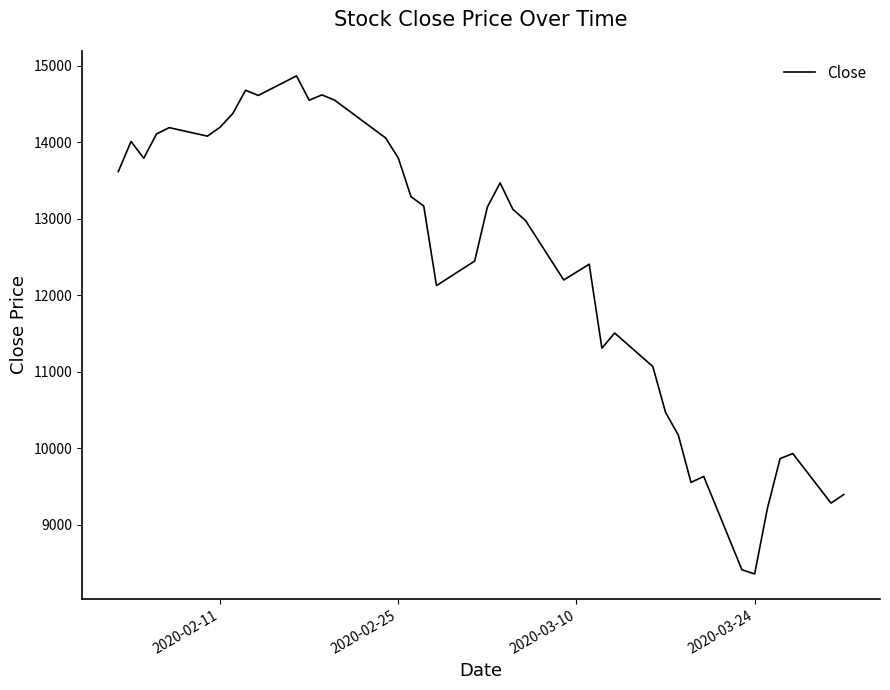

What is the difference between the maximum and minimum values?

6513.0